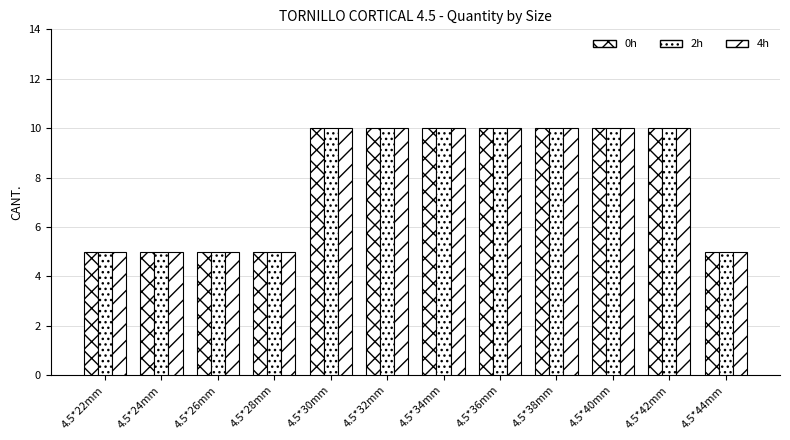

At which category is the sum across all series the highest?

4.5*30mm